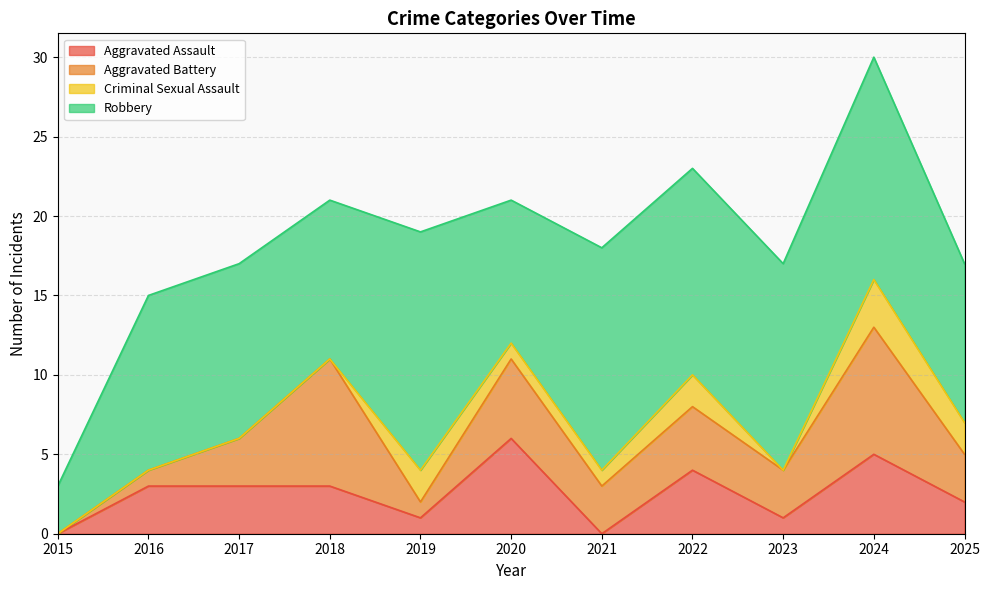

What is the value of the Robbery point at the 1st from the left?

3